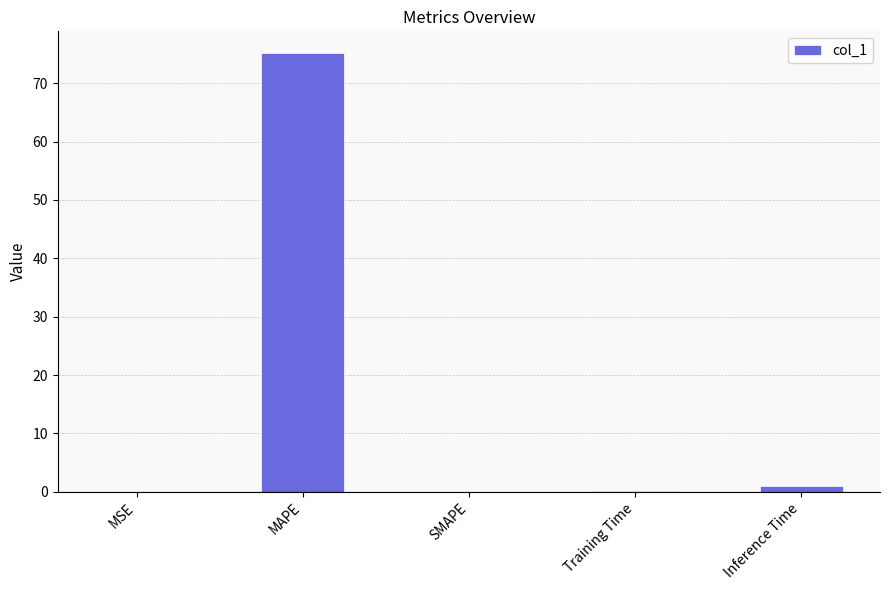

What is the sum of the values at SMAPE and Training Time?

0.1